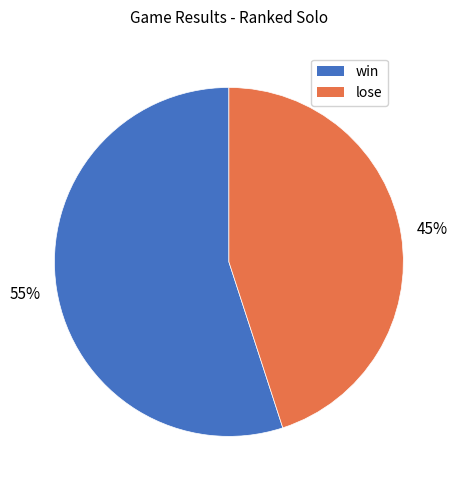

Which category accounts for the majority?

win